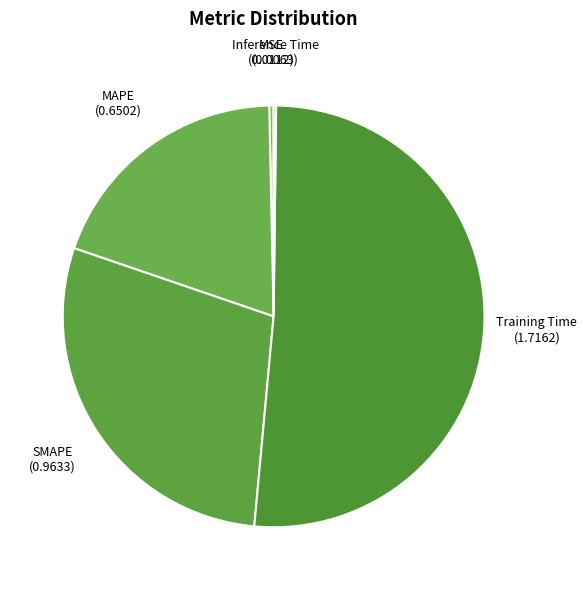

Does Training Time represent more than half of the total?

Yes